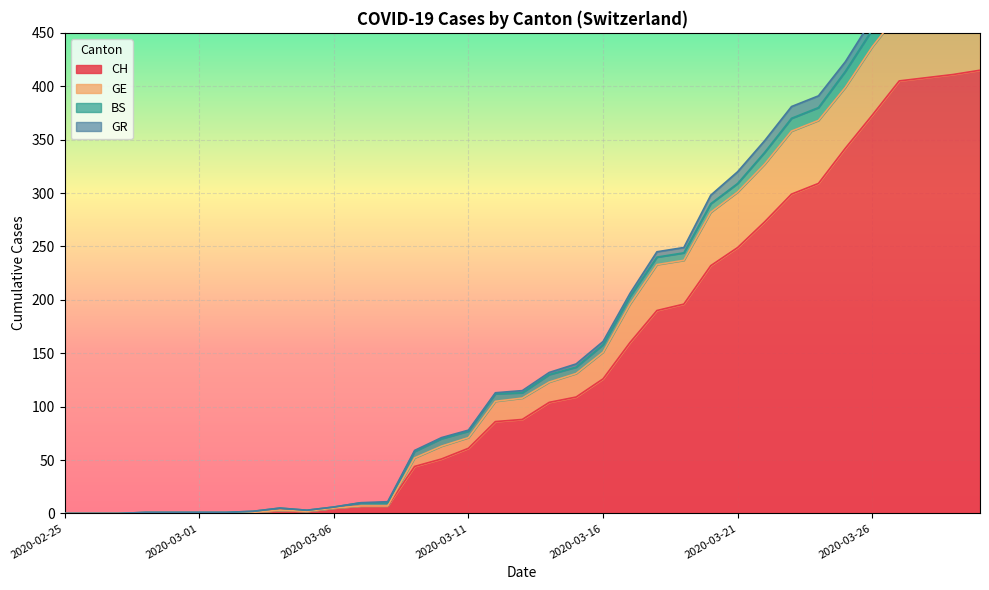

What is the highest value of the CH series?

415